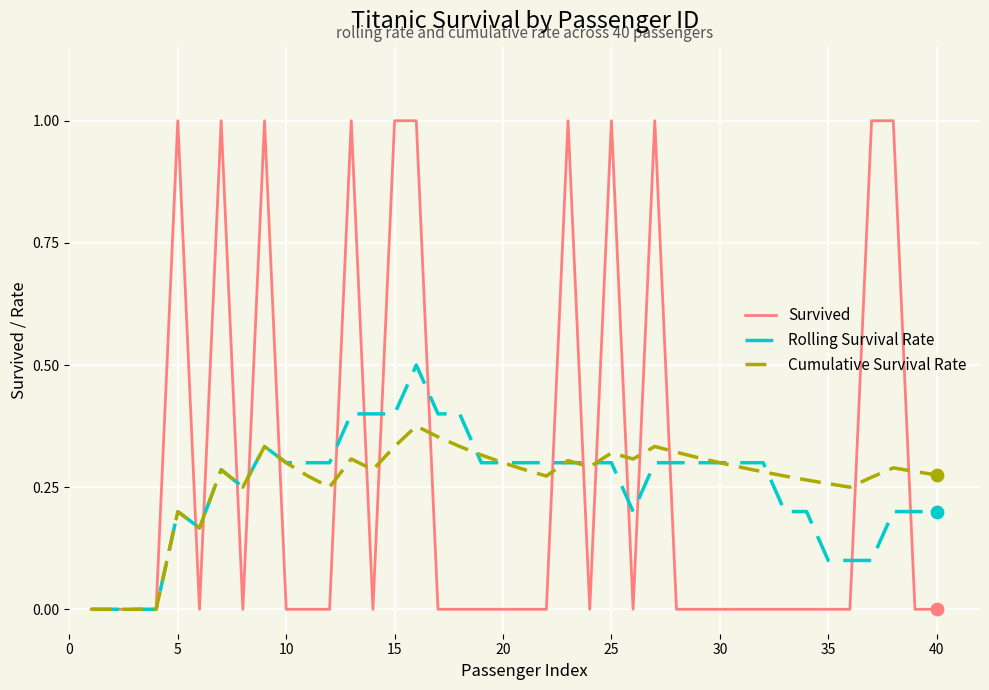

What is the maximum value shown in the chart?

1.0